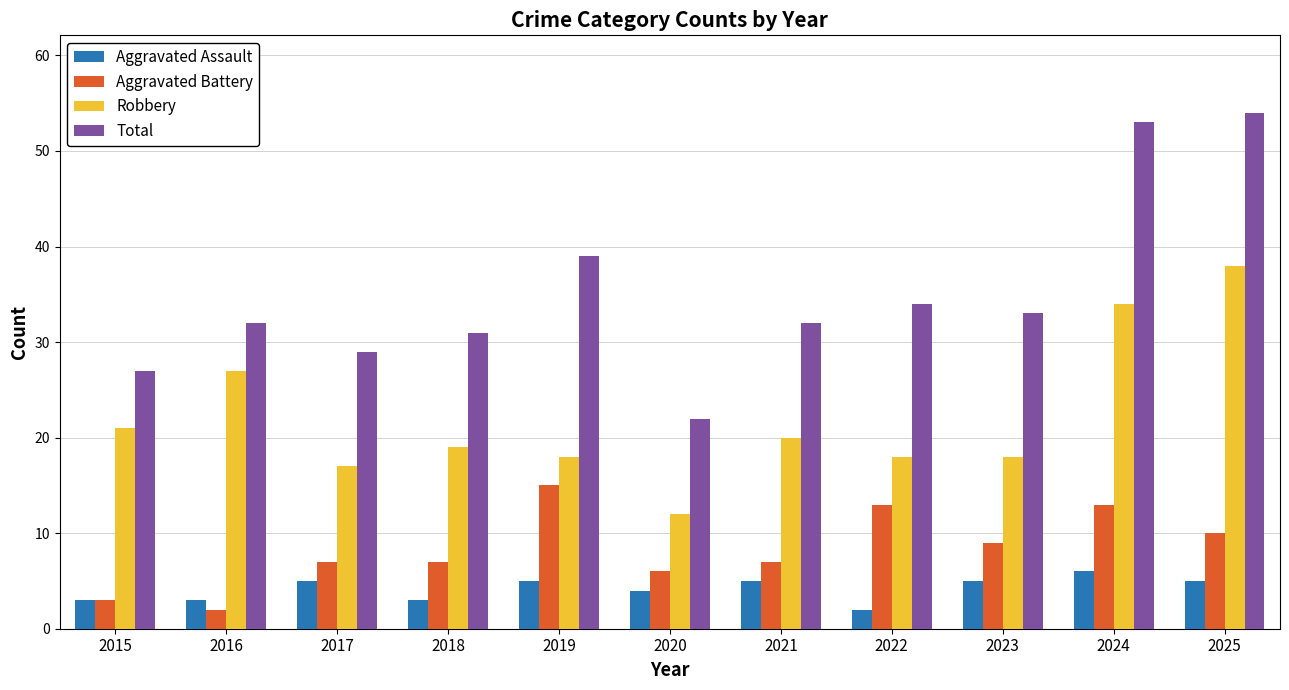

What are all the series names shown in the legend?

Aggravated Assault, Aggravated Battery, Robbery, Total